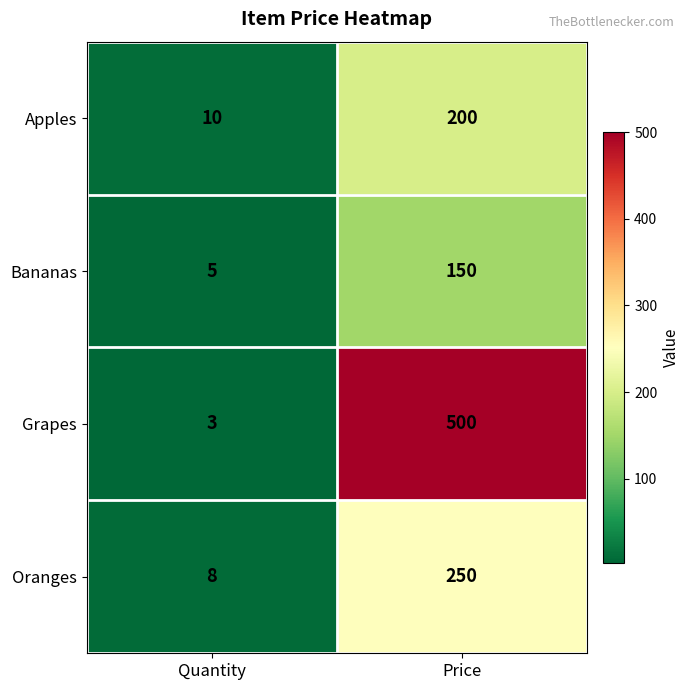

What is the minimum value shown in the chart?

3